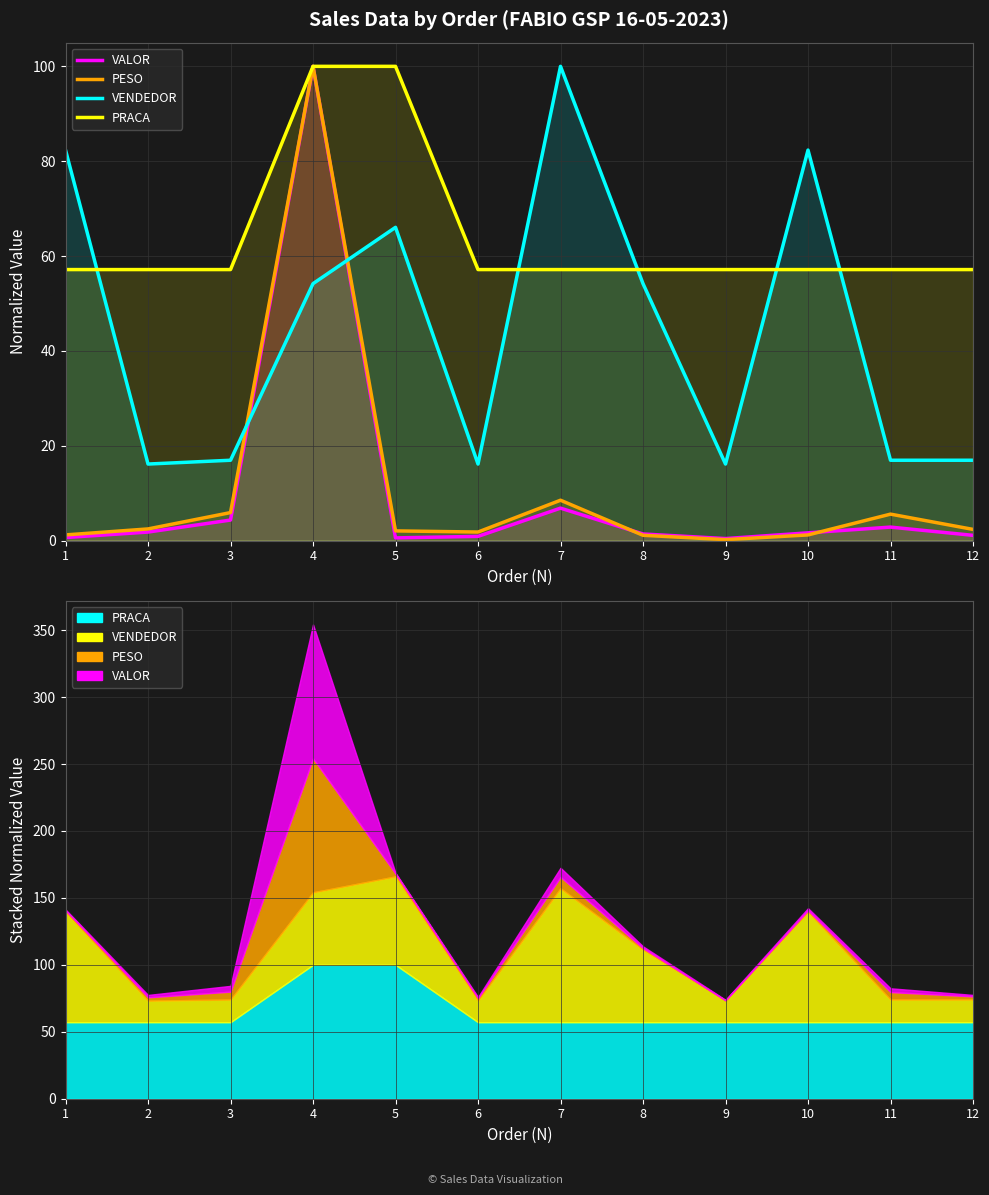

What is the maximum value shown in the chart?

100.0